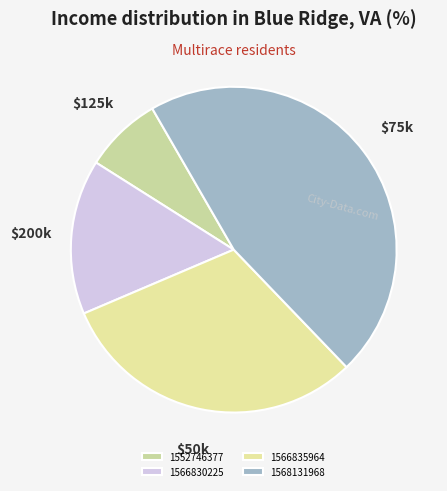

Which category has the biggest portion of the pie?

1568131968